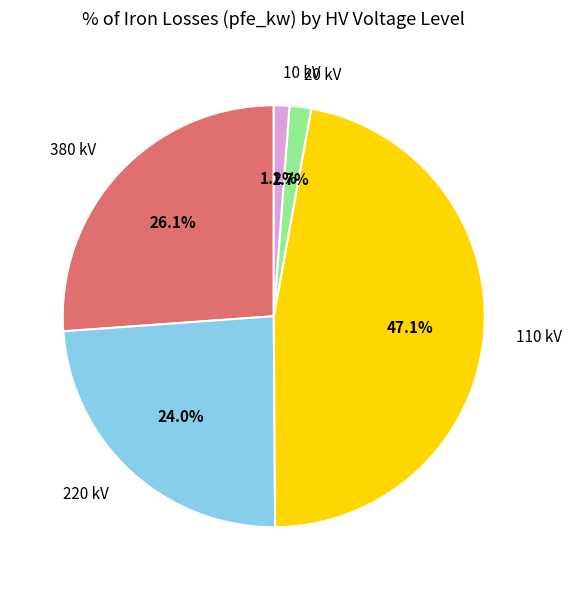

What percentage is NOT represented by 380?

73.9%